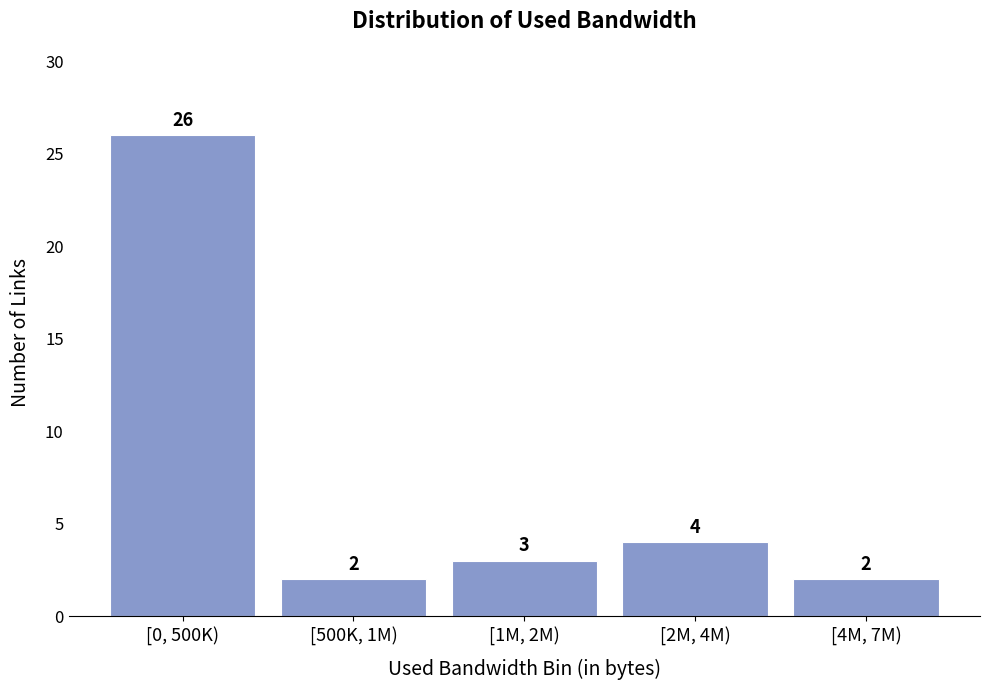

Reading left to right, extract all data points from this chart.

26	2	3	4	2